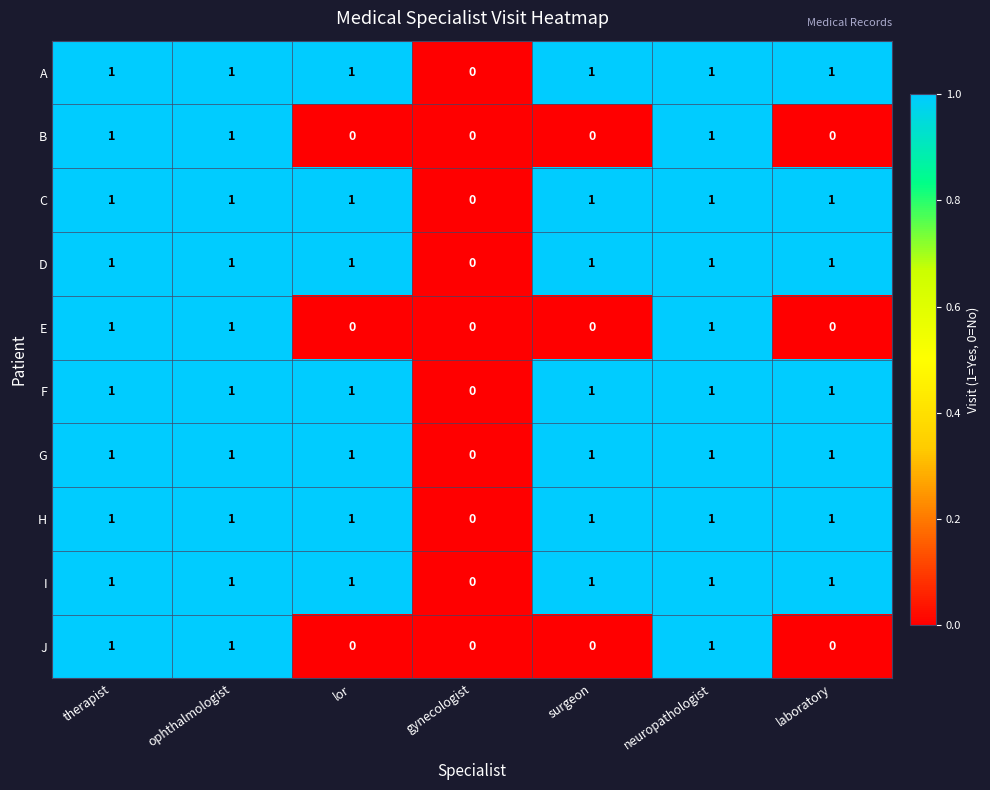

Is it true that B equals 0 at surgeon?

True